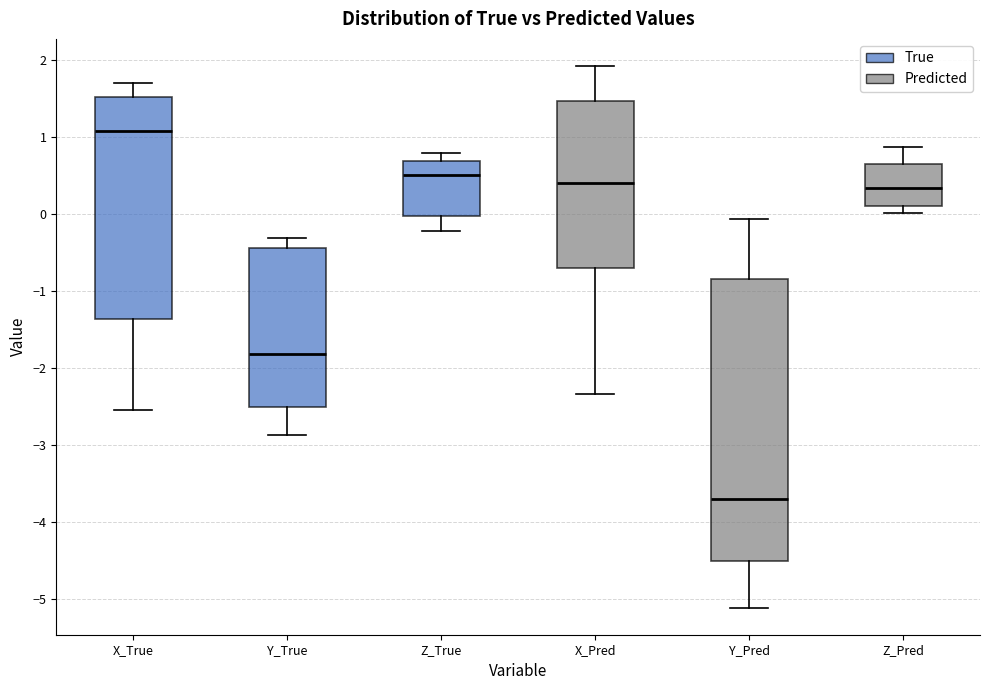

Which box is the tallest, from its lower edge to its upper edge?

Y_Pred